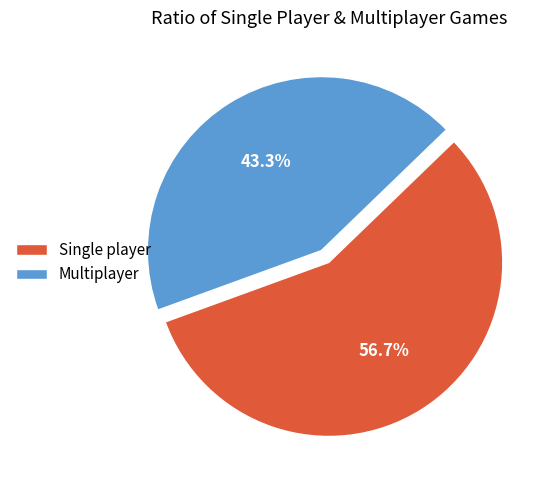

How much of the chart is everything except Single player?

43.3%